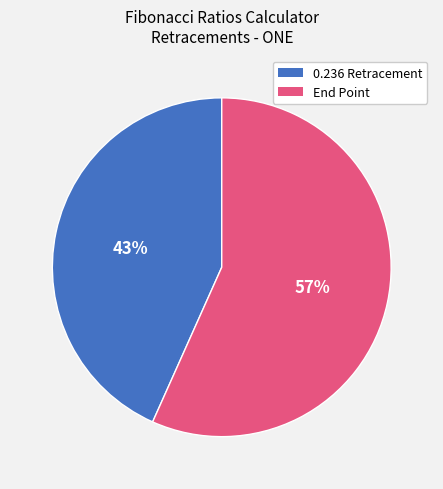

To the nearest percent, what percentage of the pie is 0.236 Retracement?

43%